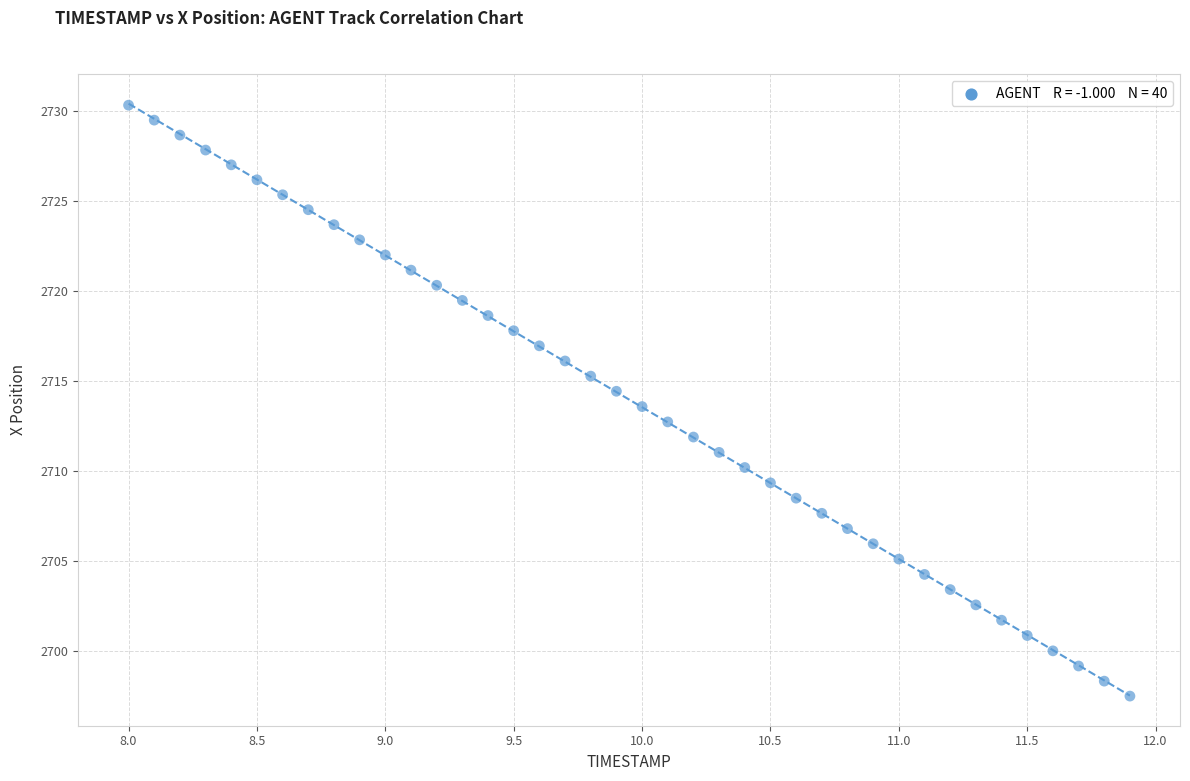

What is the range of X values (max minus min)?

3.9